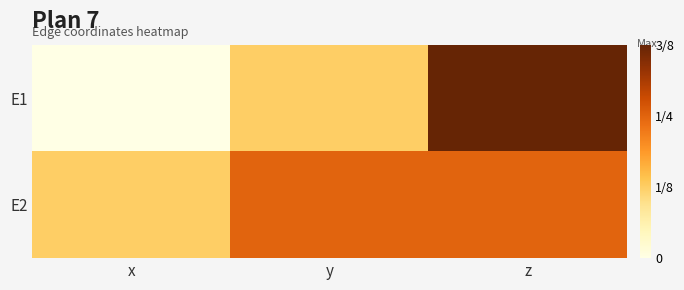

Rank the series by their average value, from highest to lowest.

E2, E1